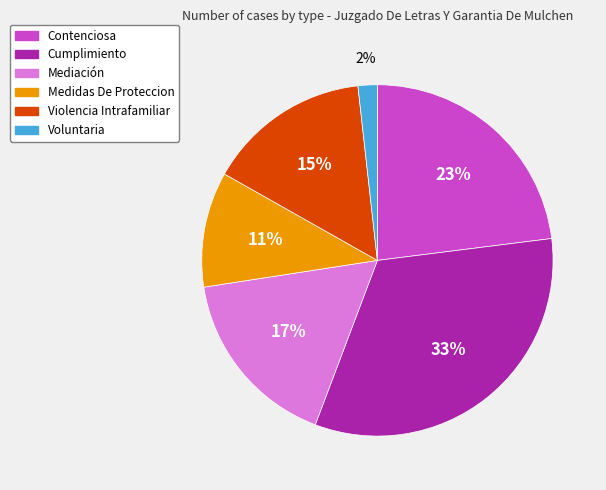

Do Mediación and Violencia Intrafamiliar together represent more than half of the pie?

No